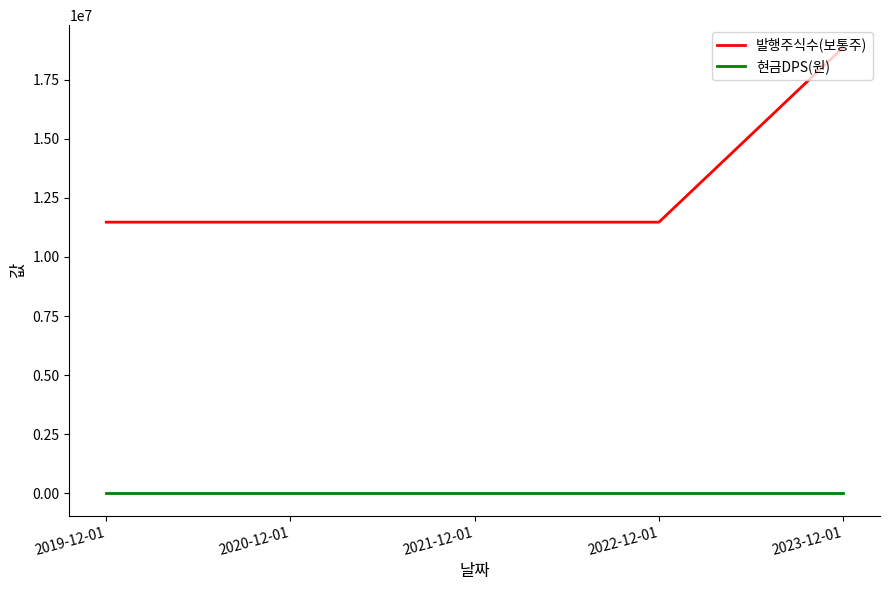

List the series in order of their overall mean, lowest first.

현금DPS(원), 발행주식수(보통주)